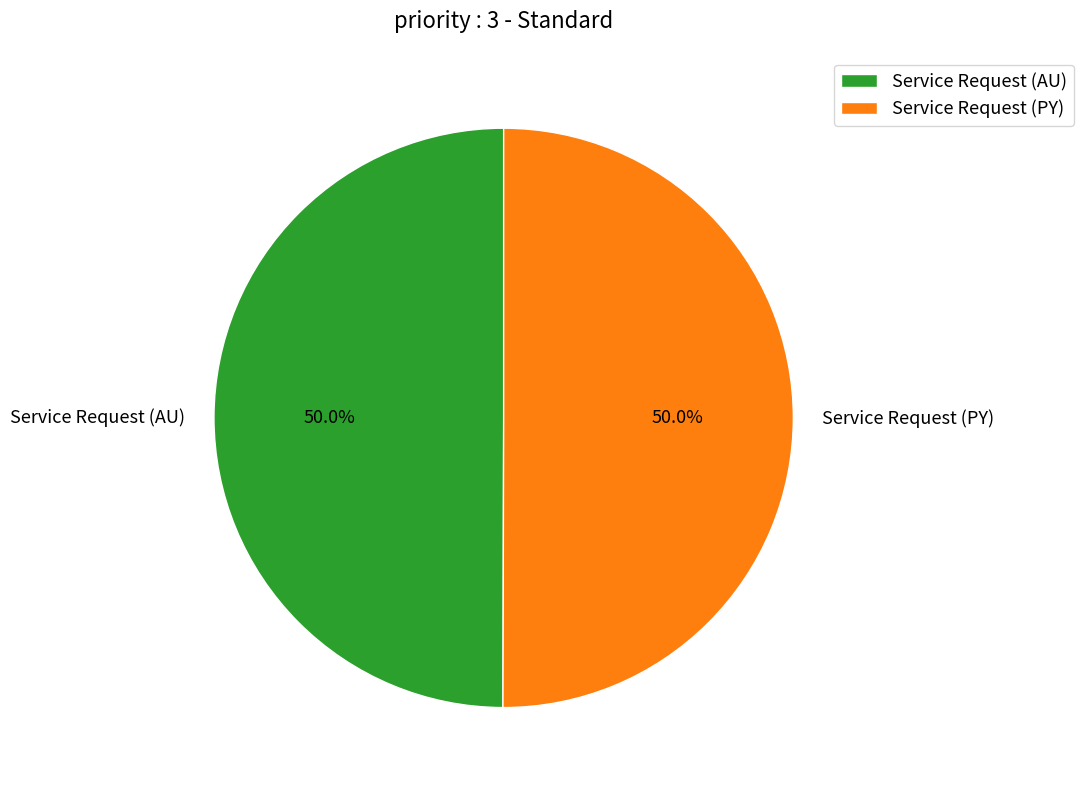

What is the ratio of the value at Service Request (AU) to the value at Service Request (PY)?

1.0